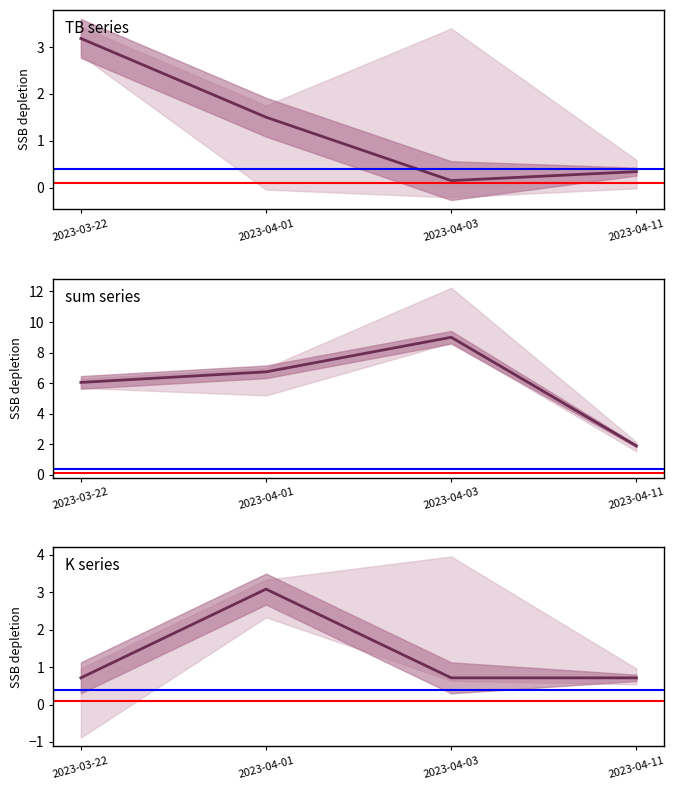

Between which two adjacent categories do K and TB first intersect?

2023-03-22 and 2023-04-01